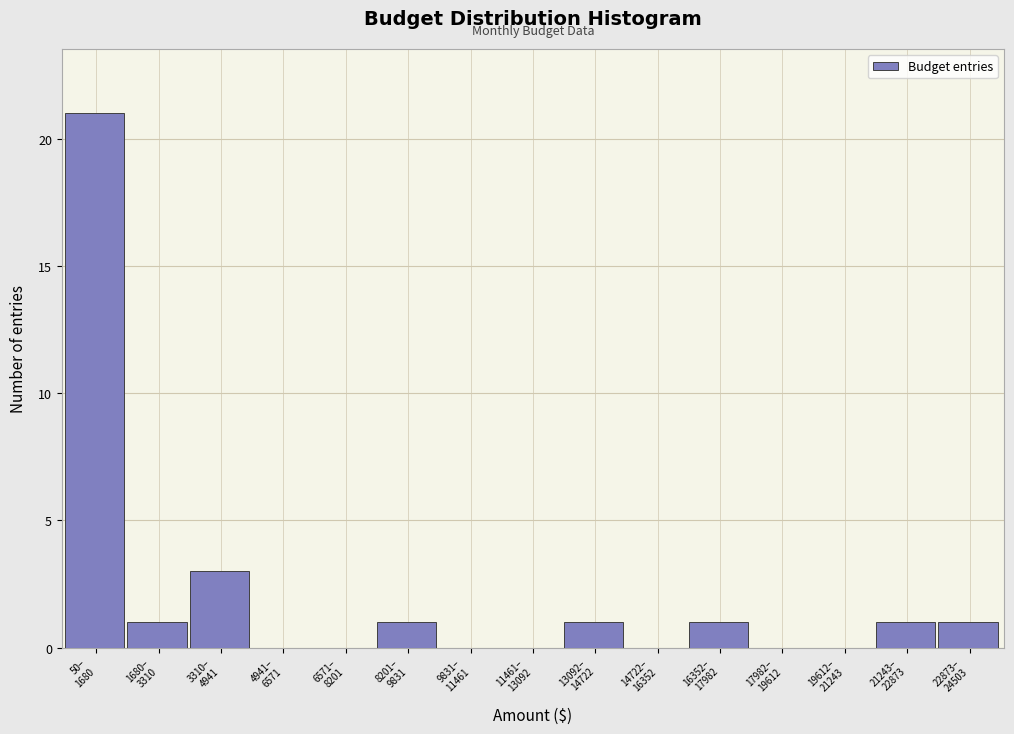

What is the sum of all values?

30